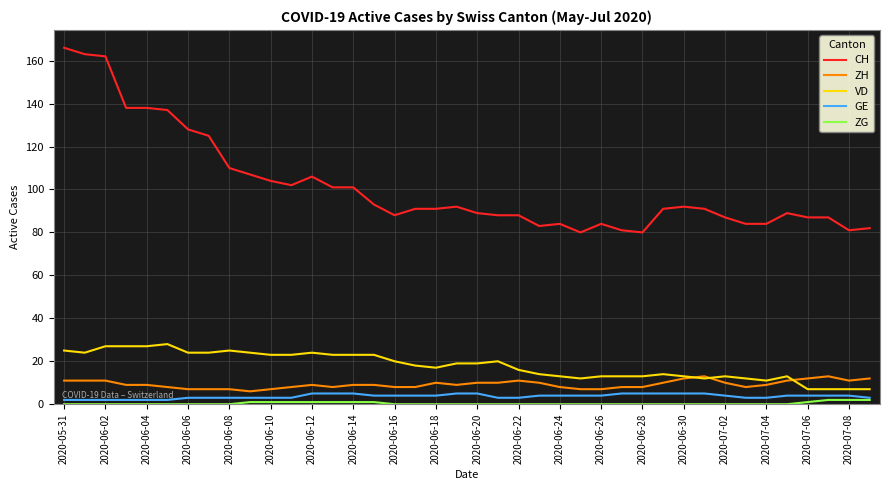

Which series has the widest spread of values?

CH